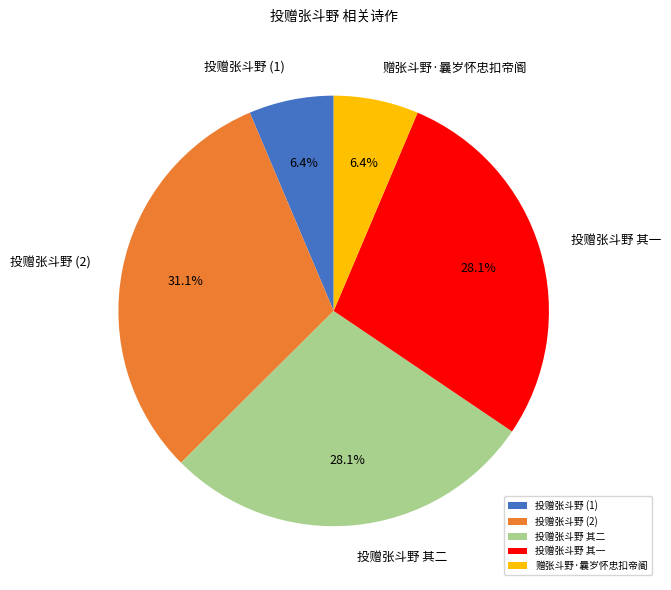

How many slices are in this pie chart?

5